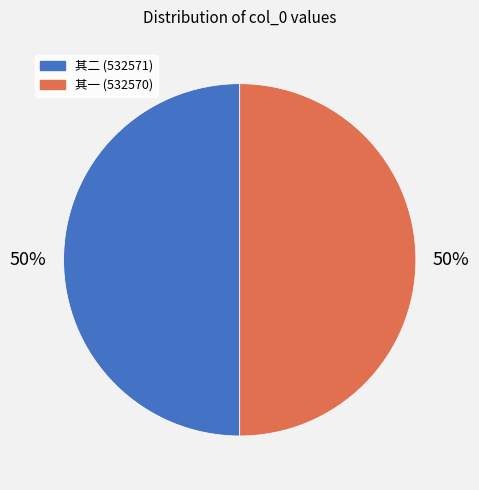

Is the sum of 其一 (532570) and 其二 (532571) greater than half?

Yes